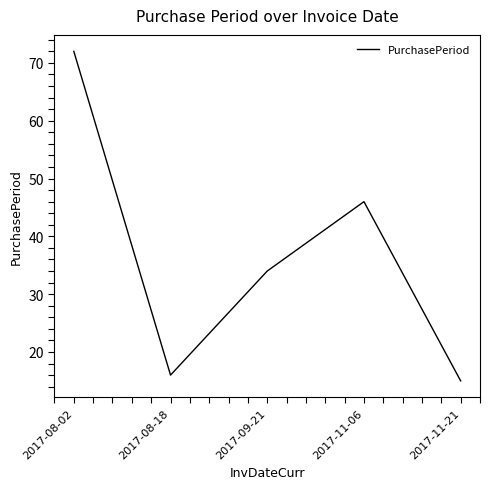

What is the change in value from 2017-08-02 to 2017-11-06?

-26